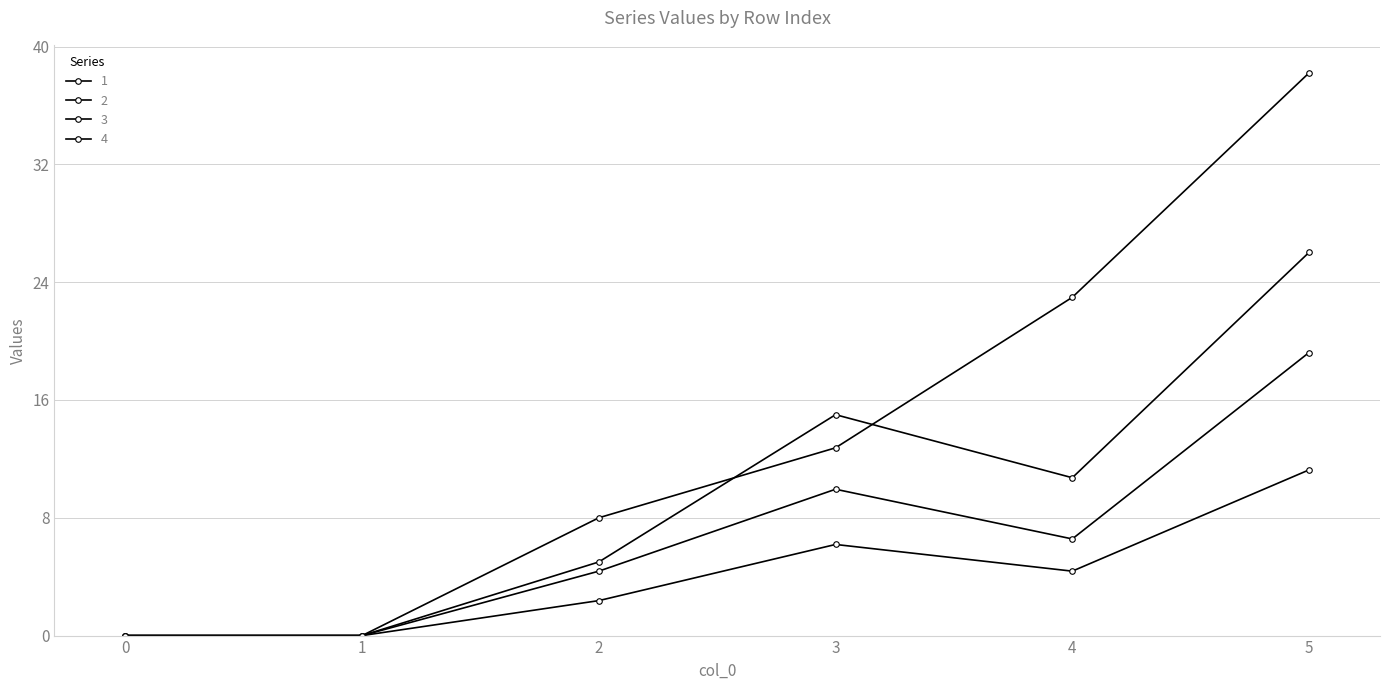

What is the difference between the 2 values at 3 and 1?

6.2